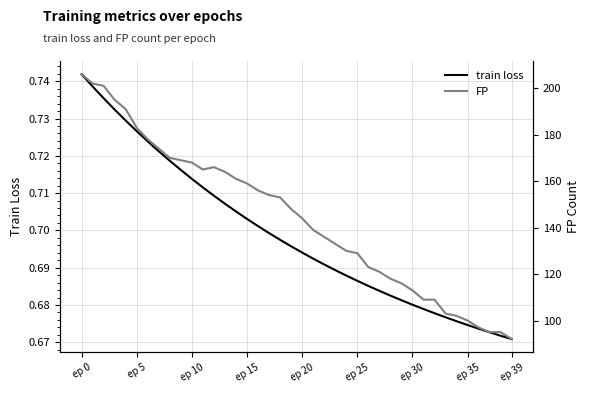

At which label is train loss closest to 0?

ep 39